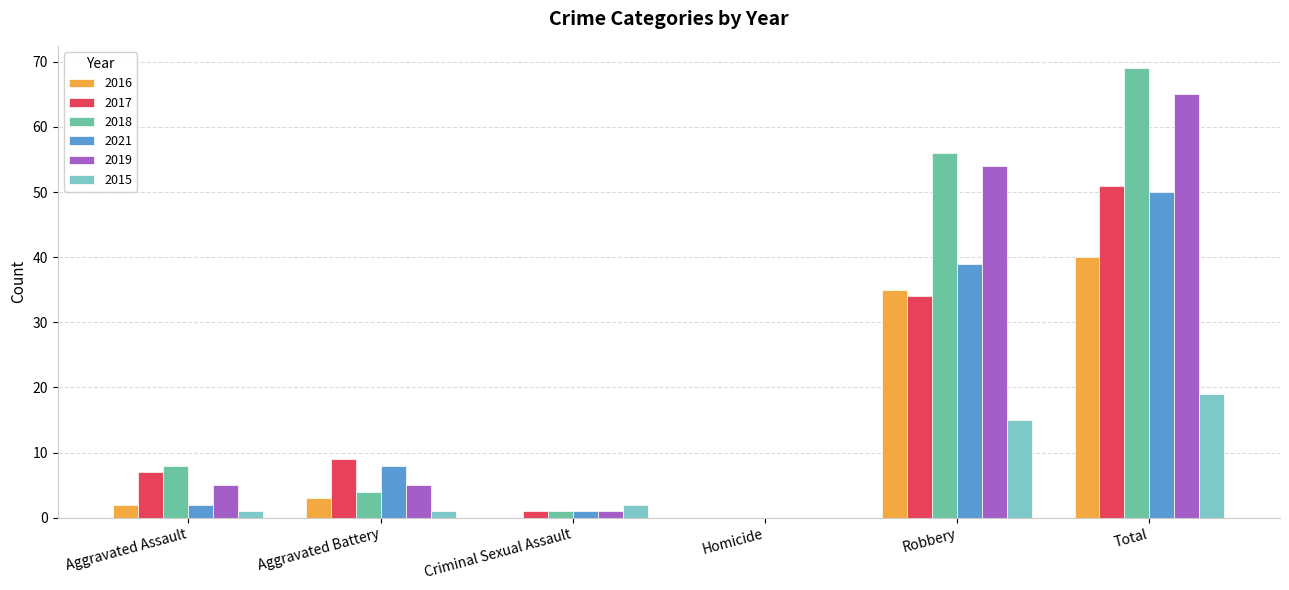

Where is 2021 nearest to the value 25?

Robbery